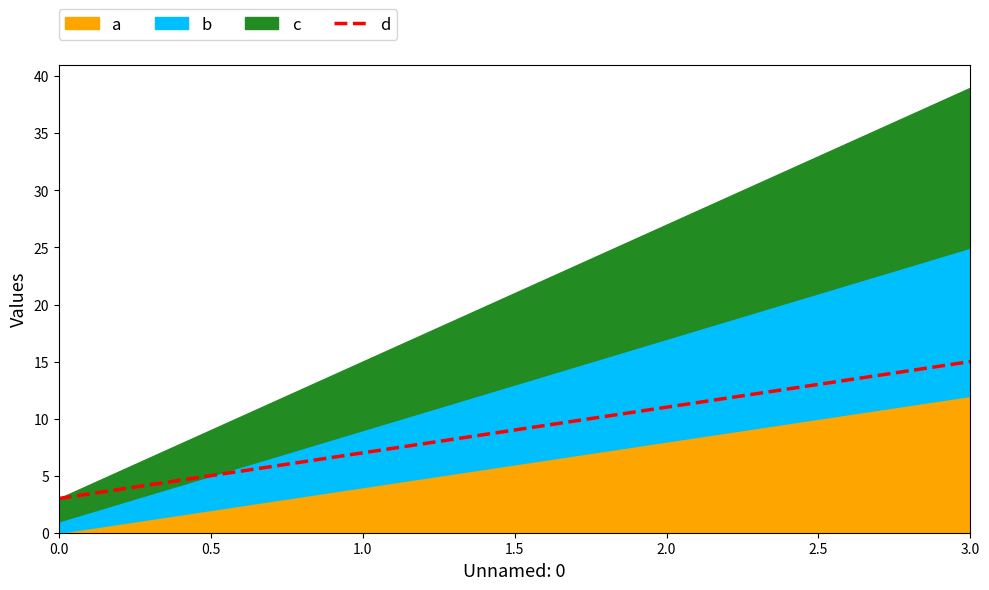

List the labels in order of d value, largest first.

3.0, 2.0, 1.0, 0.0